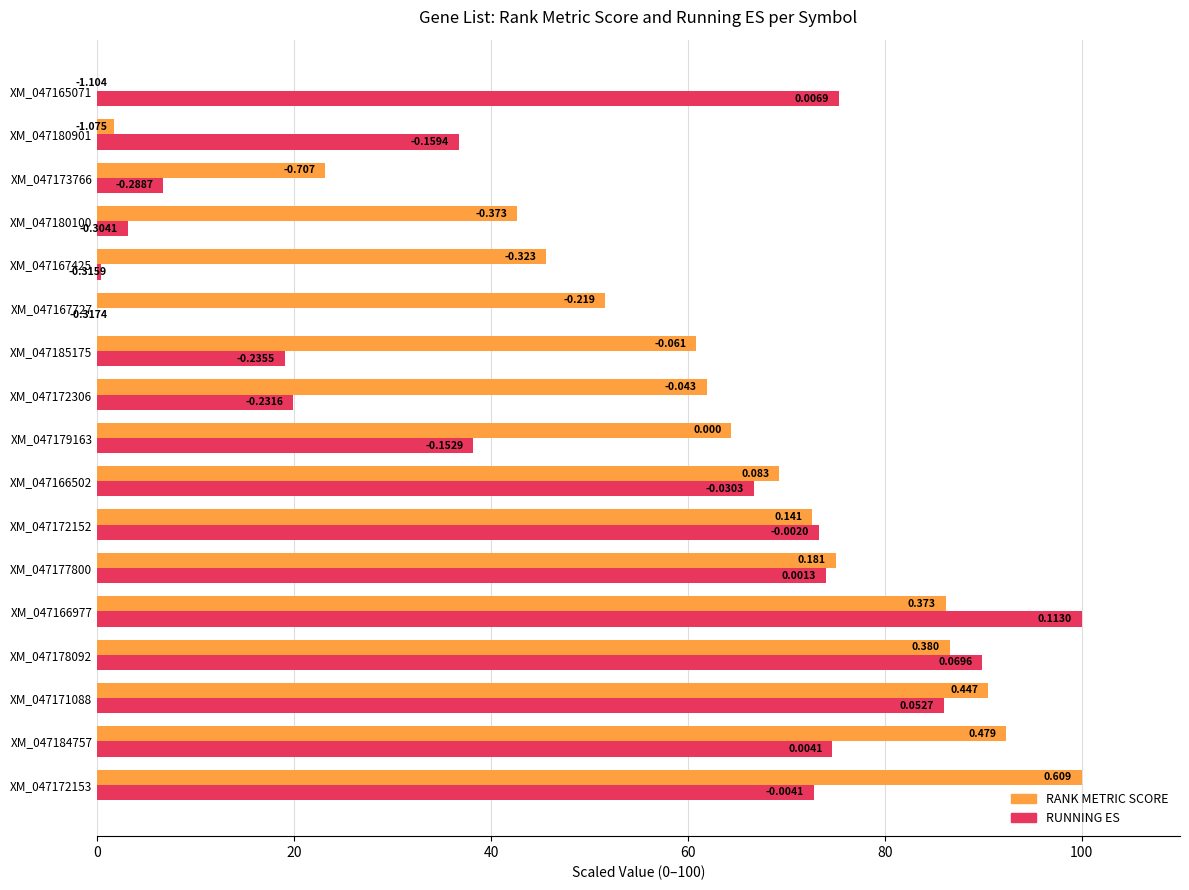

What are all the series names shown in the legend?

RANK METRIC SCORE, RUNNING ES